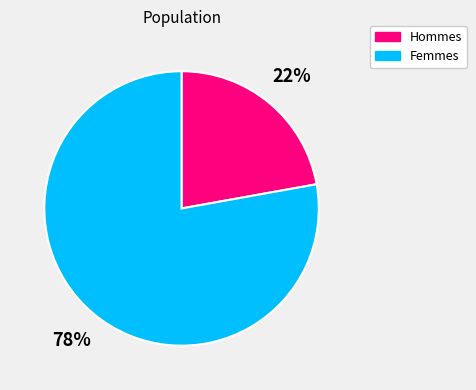

To the nearest percent, what is the difference between the largest and smallest slice percentages?

56%